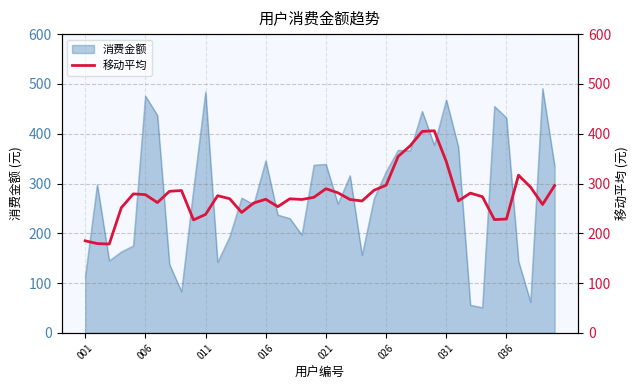

The value of 消费金额 at 001 is 112. True or false?

True